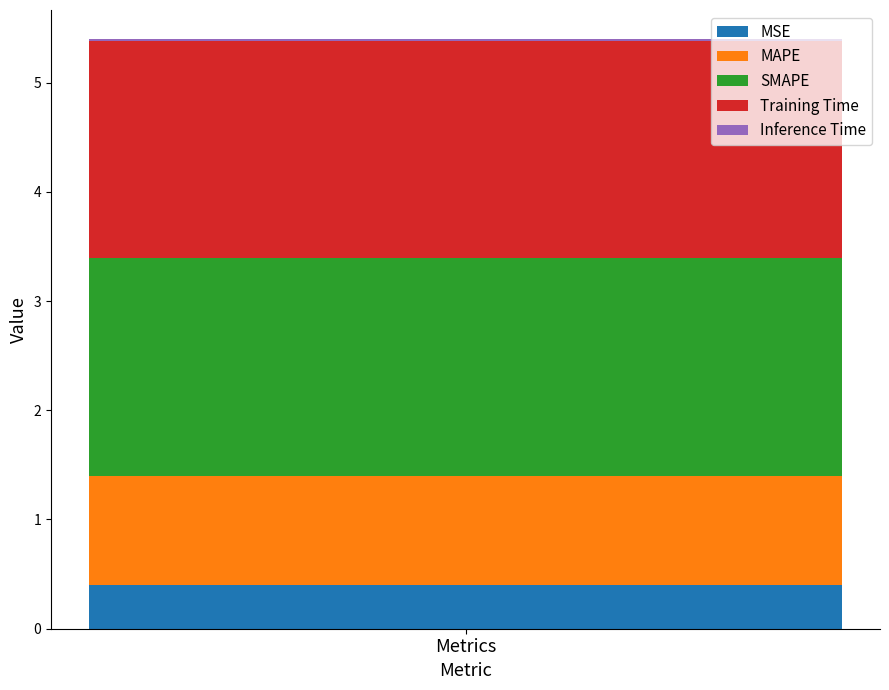

The MSE series shows 0.4 at Metrics. True or false?

True